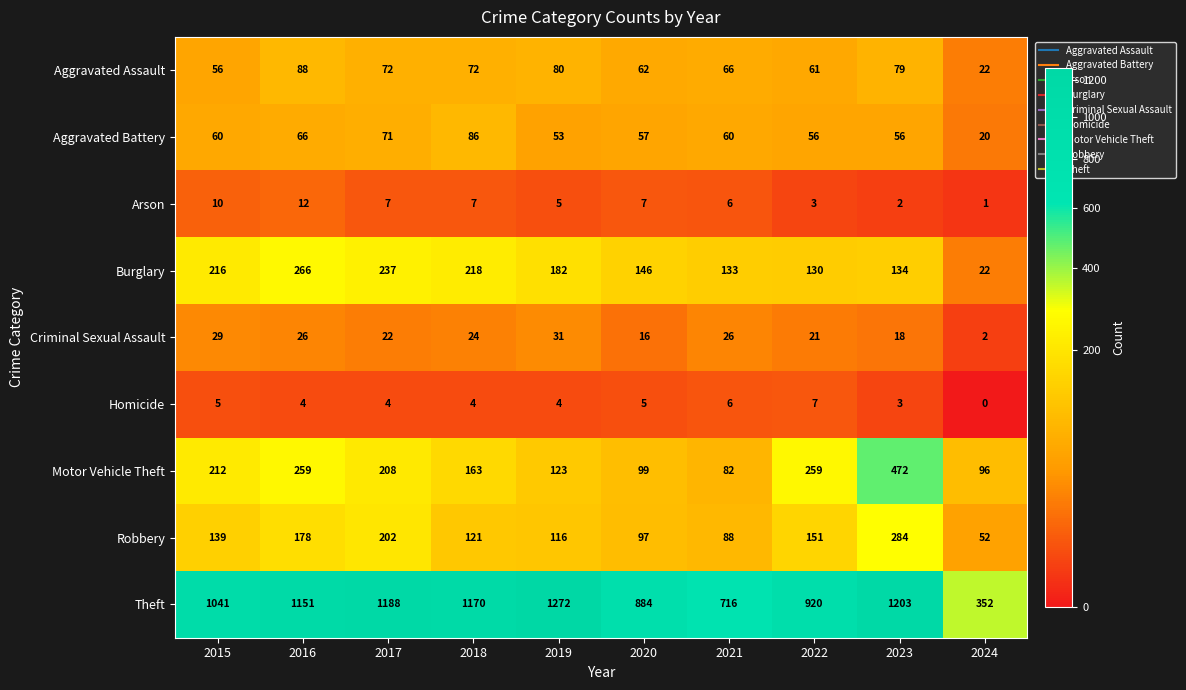

What is the total value across all series at 2024?

567